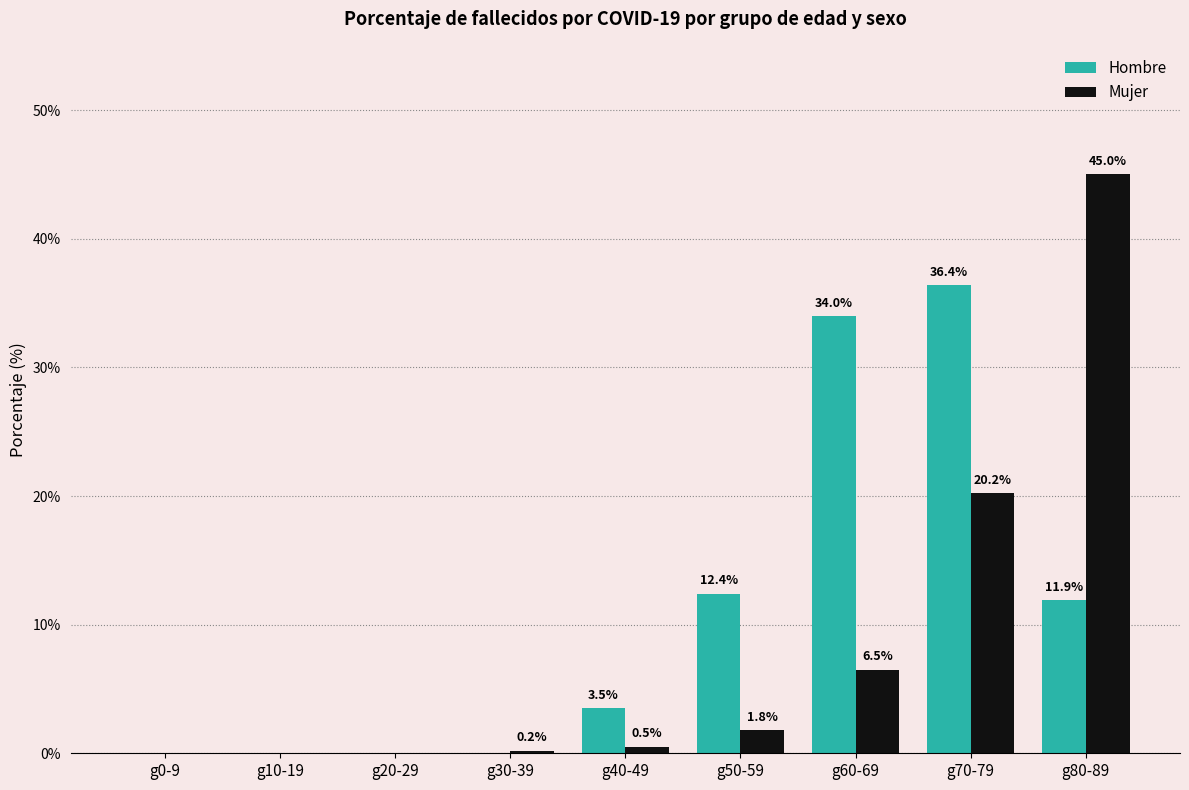

What is the sum of the Mujer values at g70-79 and g50-59?

22.0